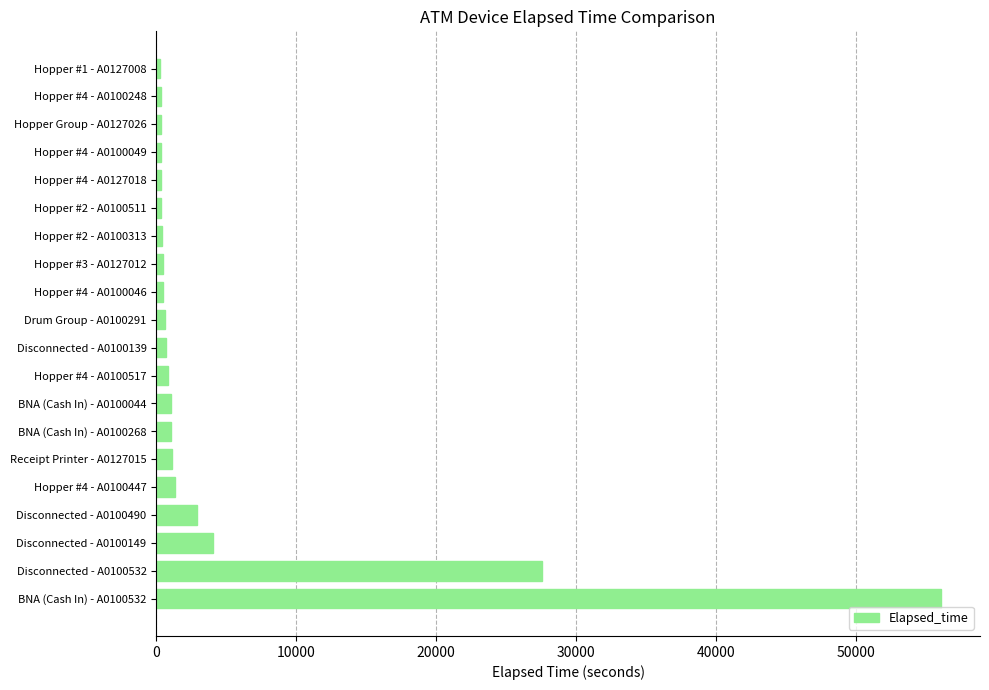

What is the sum of all values?

100470